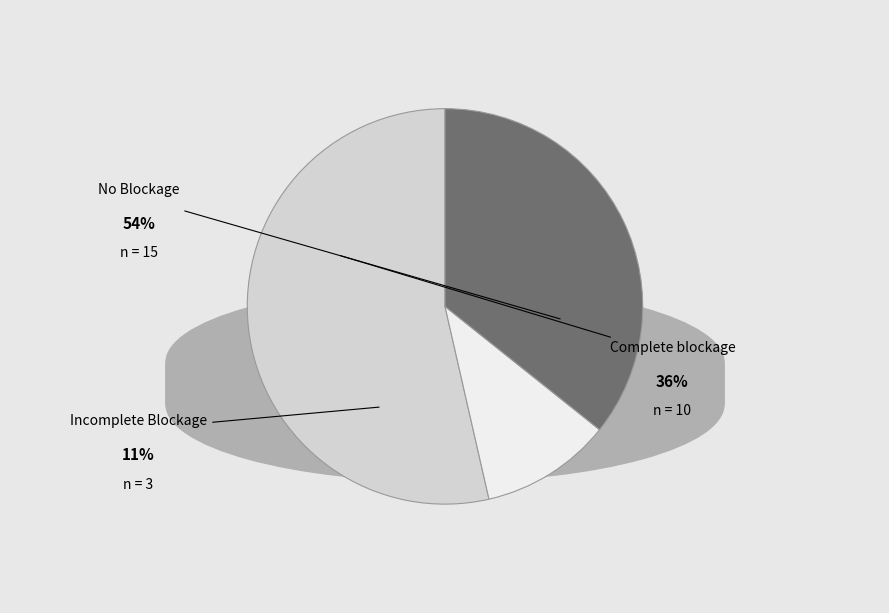

Is there a majority slice in this chart?

Yes